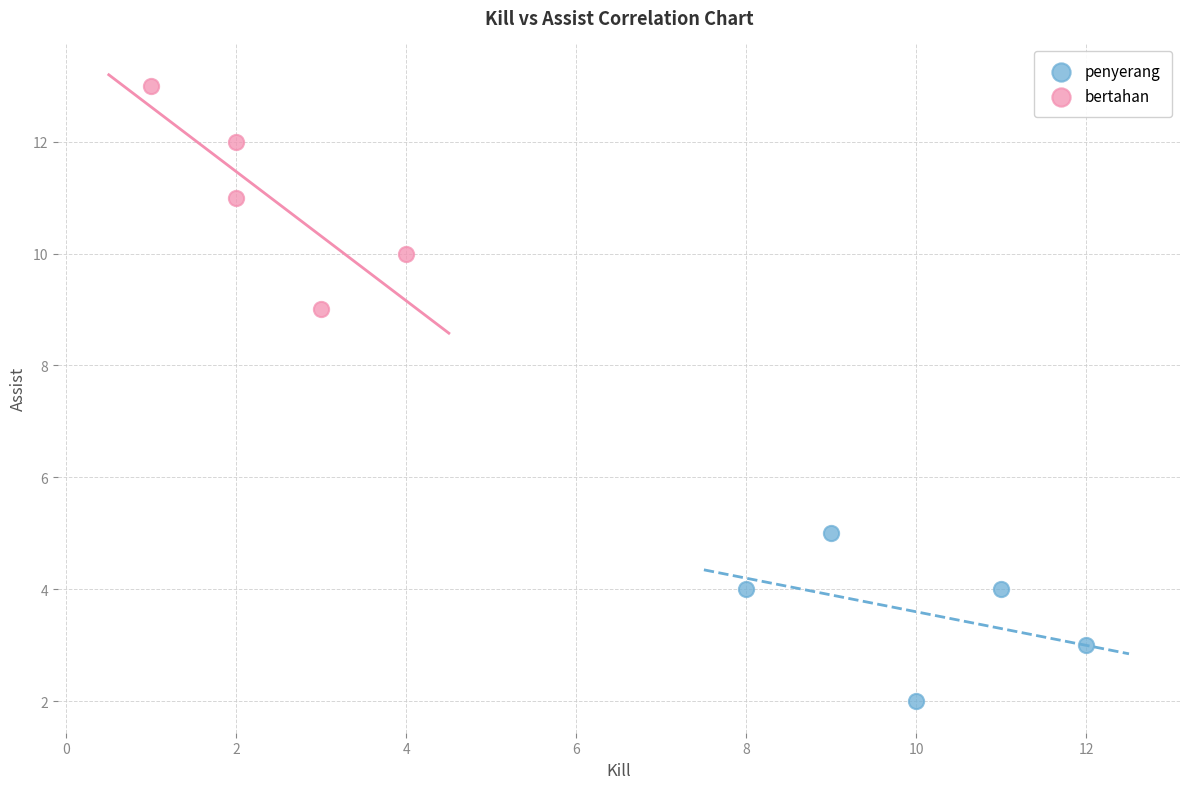

Which series reaches the maximum Y coordinate?

bertahan